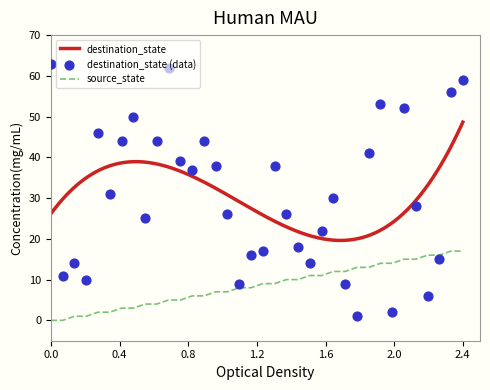

Which series contains the highest Y value?

destination_state